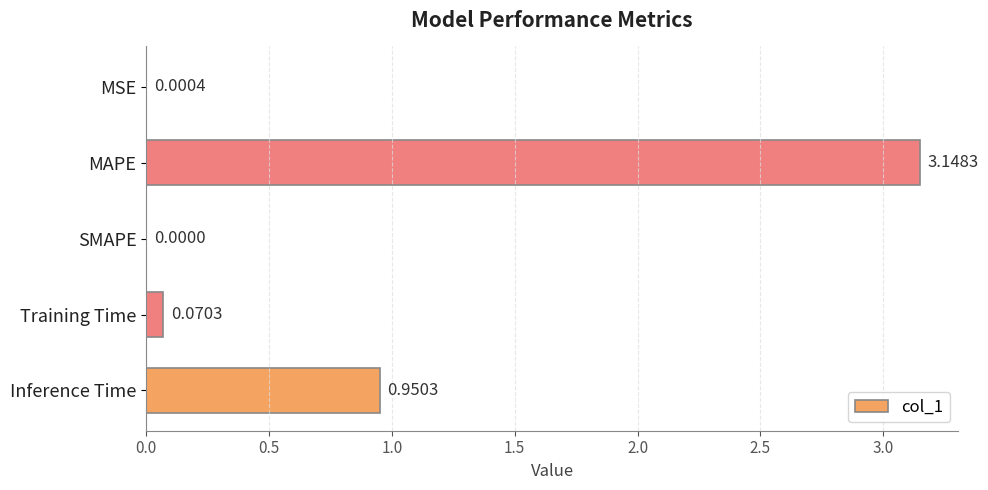

What is the change in value from SMAPE to Training Time?

+0.1